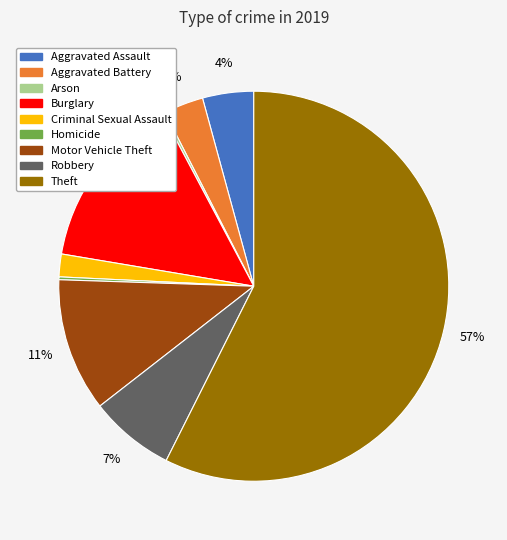

What percentage is the Aggravated Battery slice, to the nearest percent?

3%